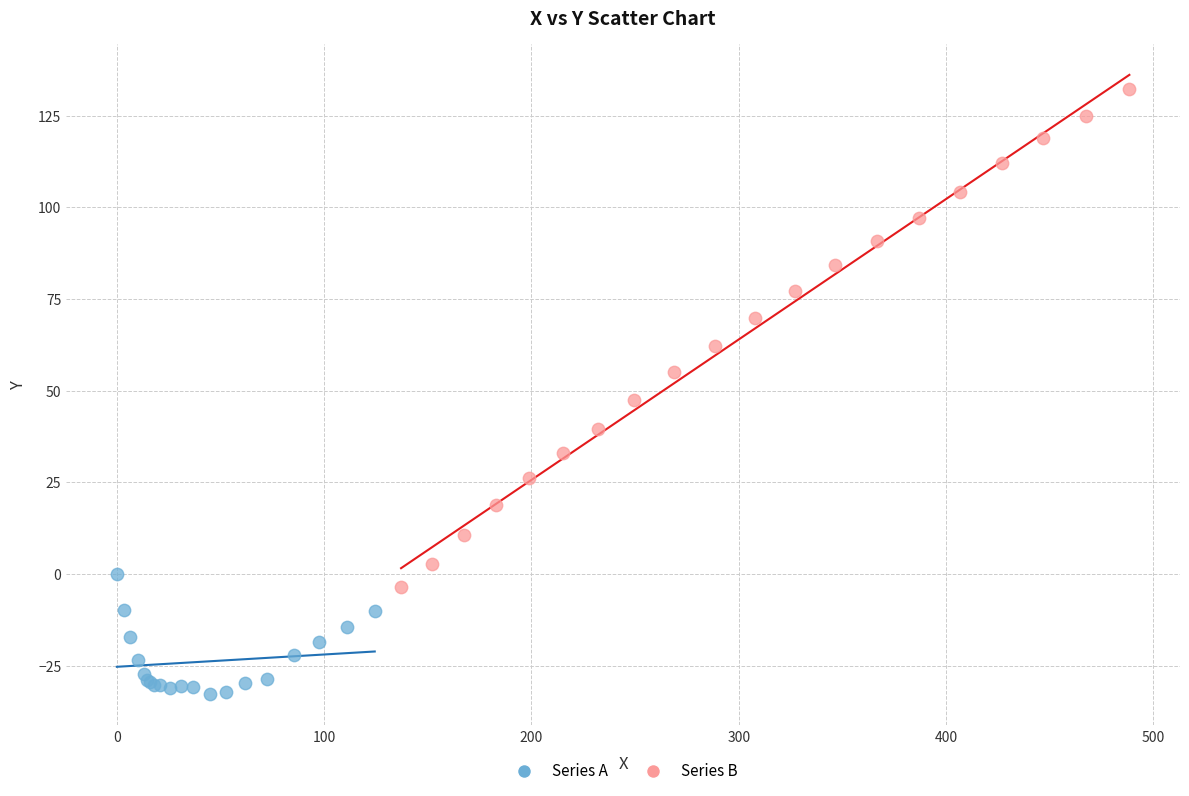

Which series has the widest spread of Y values?

Series B